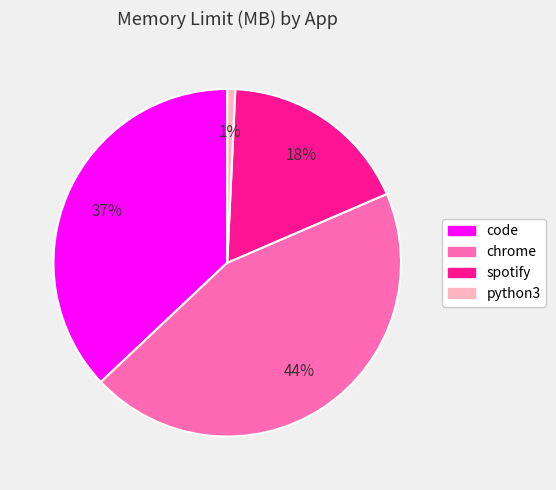

Is there a majority slice in this chart?

No